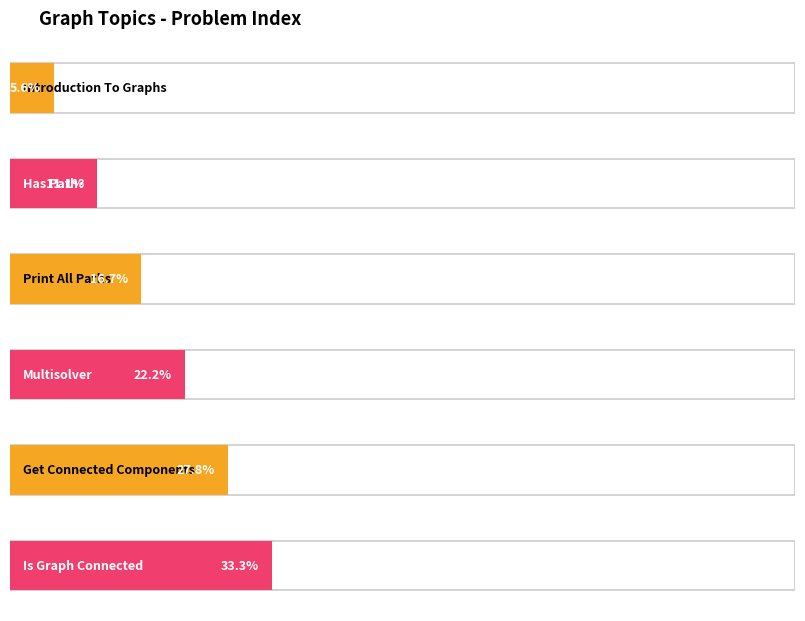

Is it true that the value at Number Of Islands is 9?

False